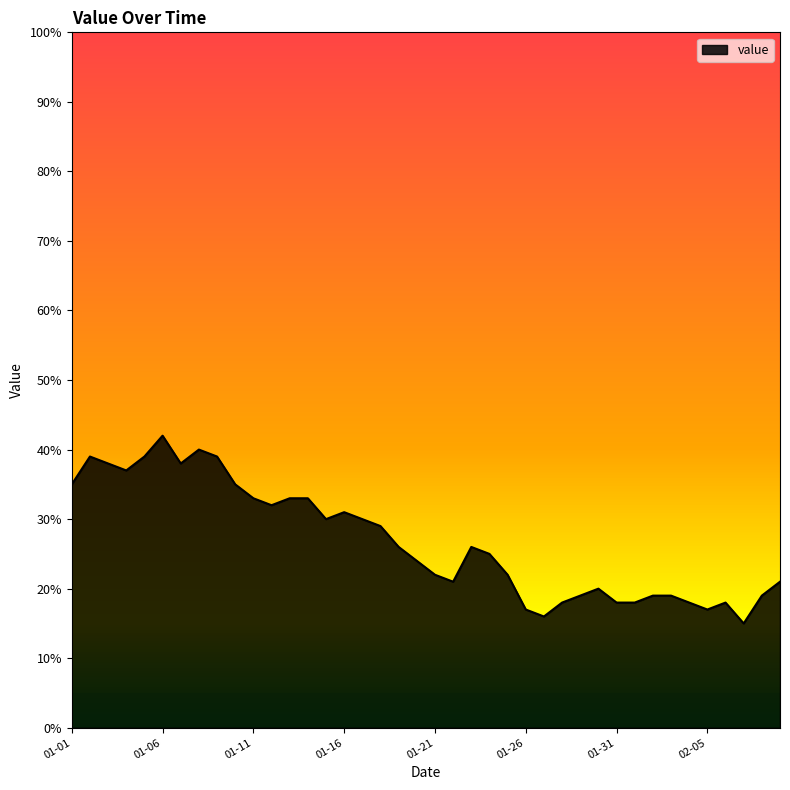

What is the minimum value shown in the chart?

15